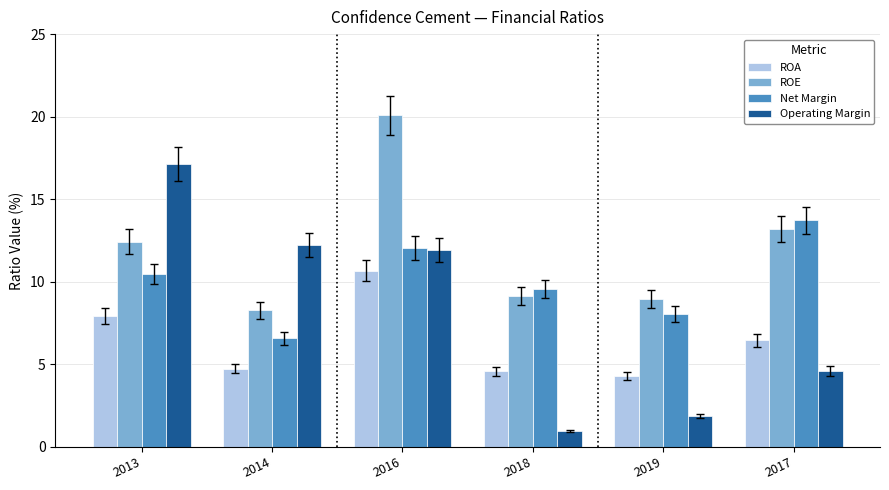

What is the difference between the maximum and minimum values in the ROE series?

11.8